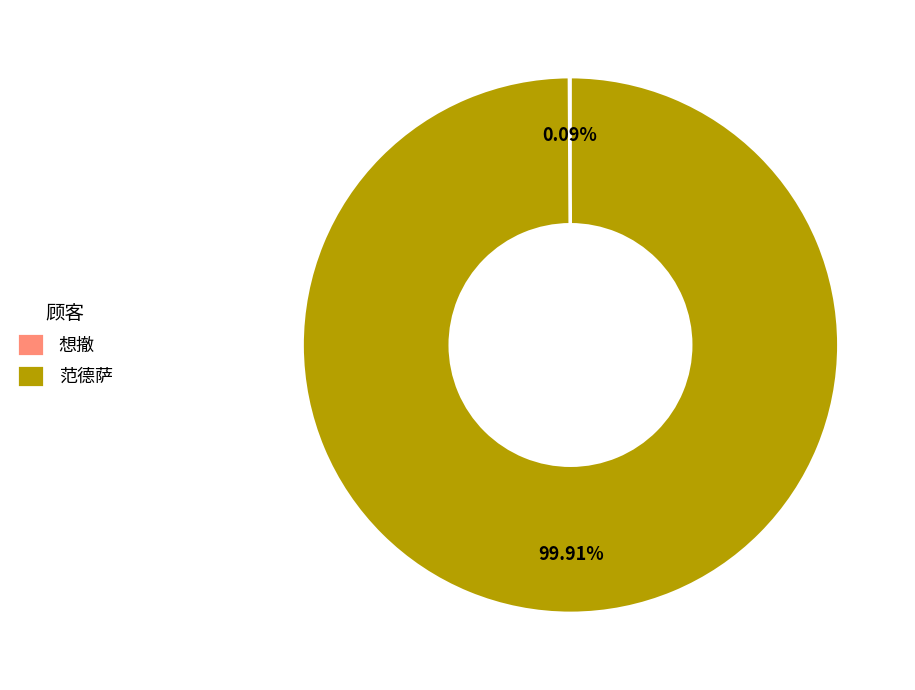

To the nearest percent, what portion does 范德萨 represent?

100%